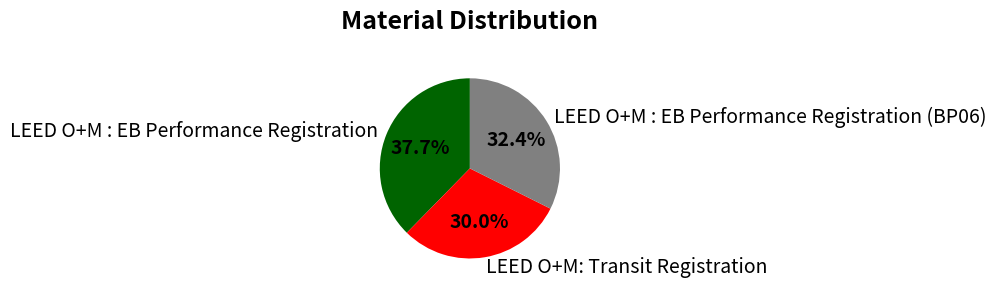

Combined, what portion of the pie is LEED O+M : EB Performance Registration and LEED O+M: Transit Registration?

67.6%